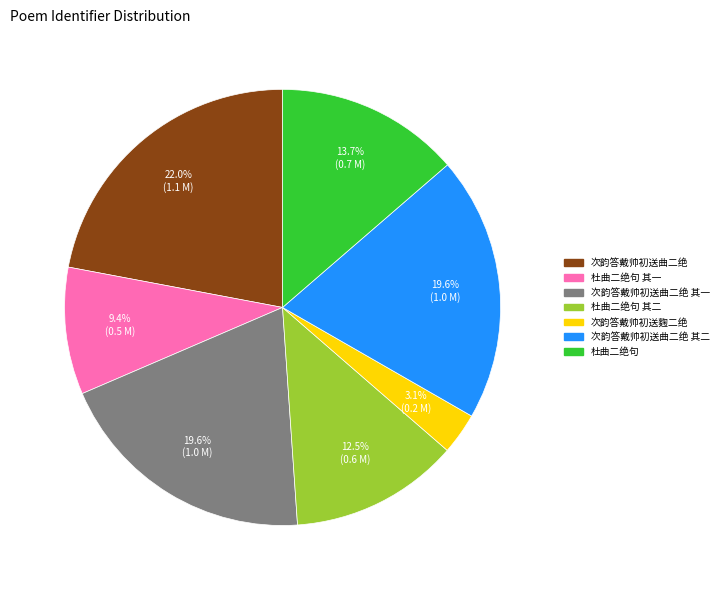

The 次韵答戴帅初送曲二绝 其一 slice represents 33% of the pie. True or false?

False